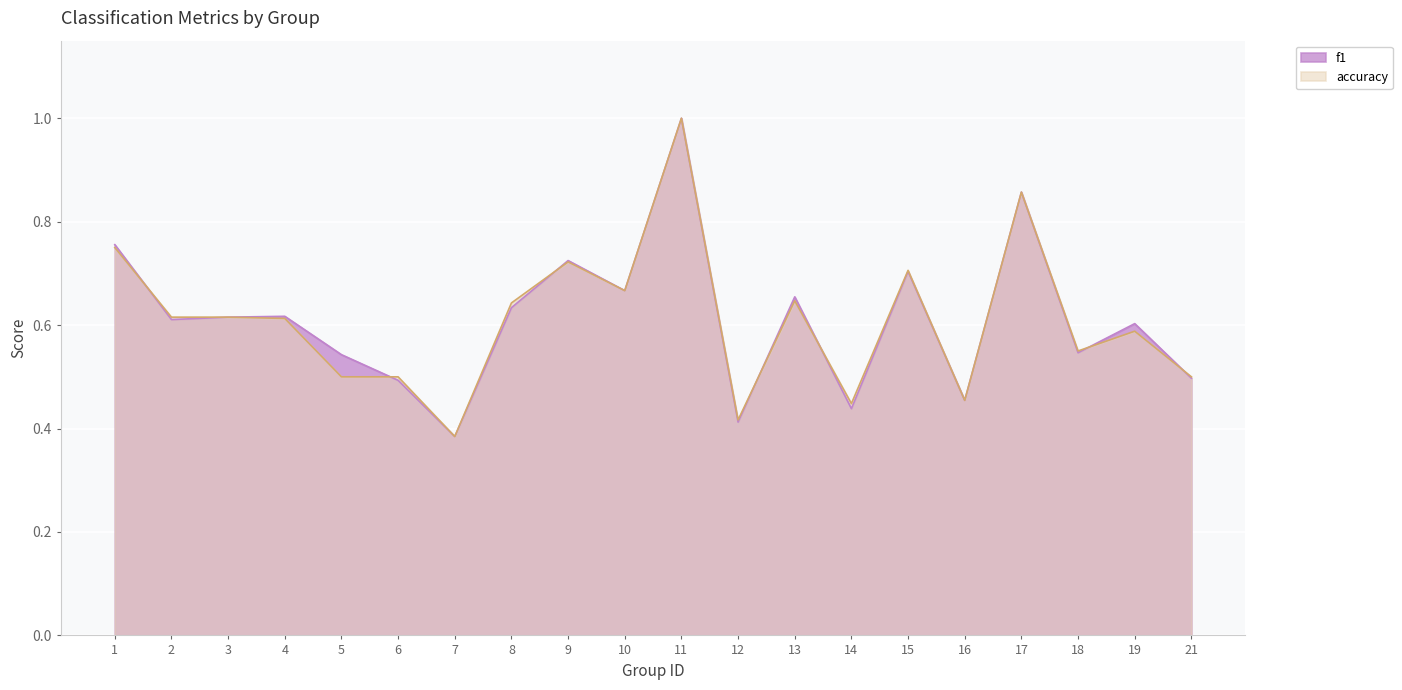

Which has a higher value, 14 or 8?

8